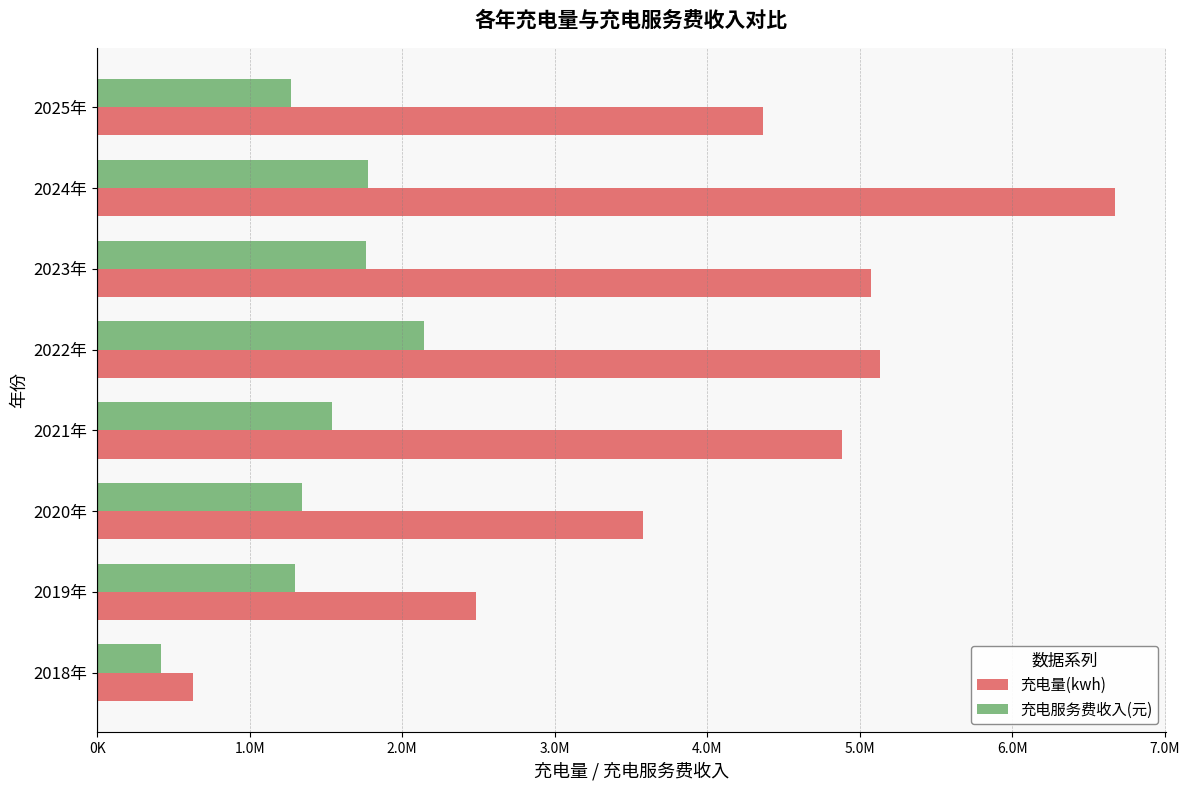

What are all the series names shown in the legend?

充电量(kwh), 充电服务费收入(元)